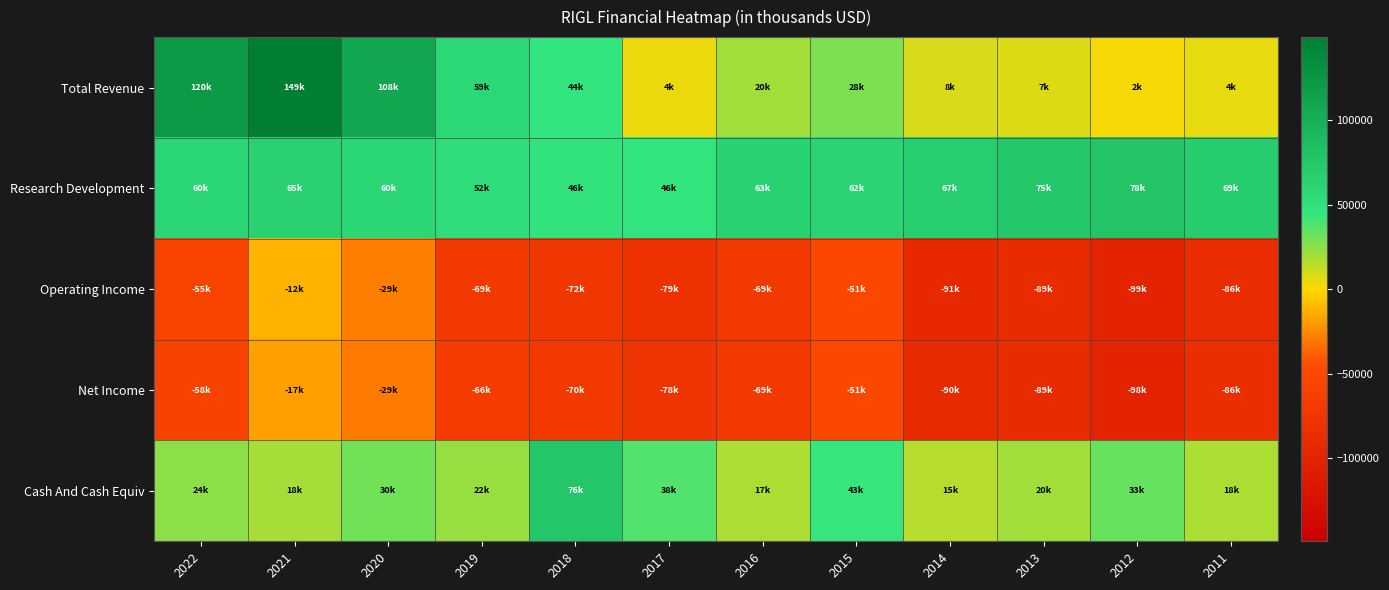

Which series changed the most between 2022 and 2016?

Total Revenue